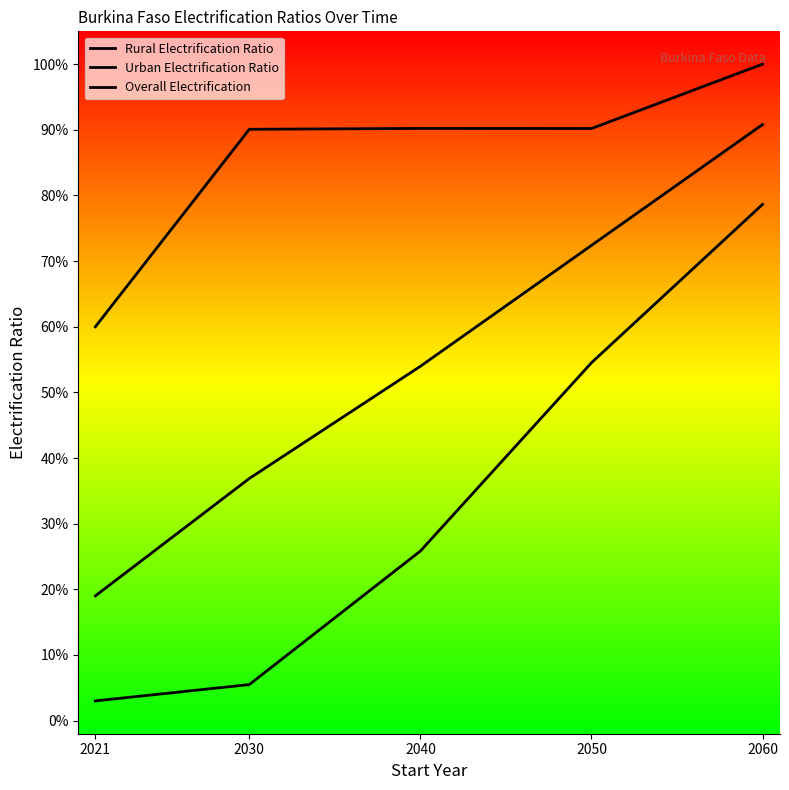

What are all the series names shown in the legend?

Rural Electrification Ratio, Urban Electrification Ratio, Overall Electrification